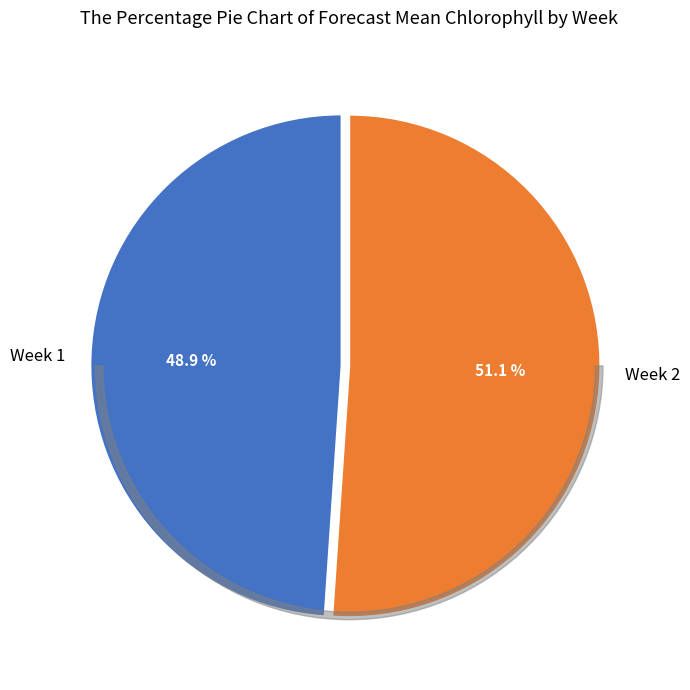

To the nearest percent, what is the difference between the largest and smallest slice percentages?

2%